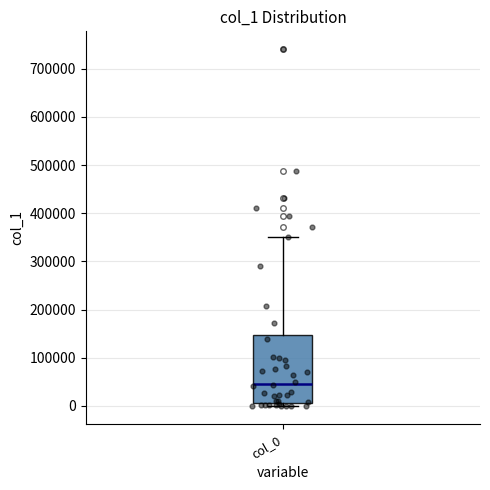

Transcribe this box plot: give where the median line is, the range the box spans, and where the two whiskers end, as read against the y-axis. The values are not printed on the chart, so give them approximately, as read against the axis.

median 50000, box 10000 to 150000, whiskers 0 to 350000